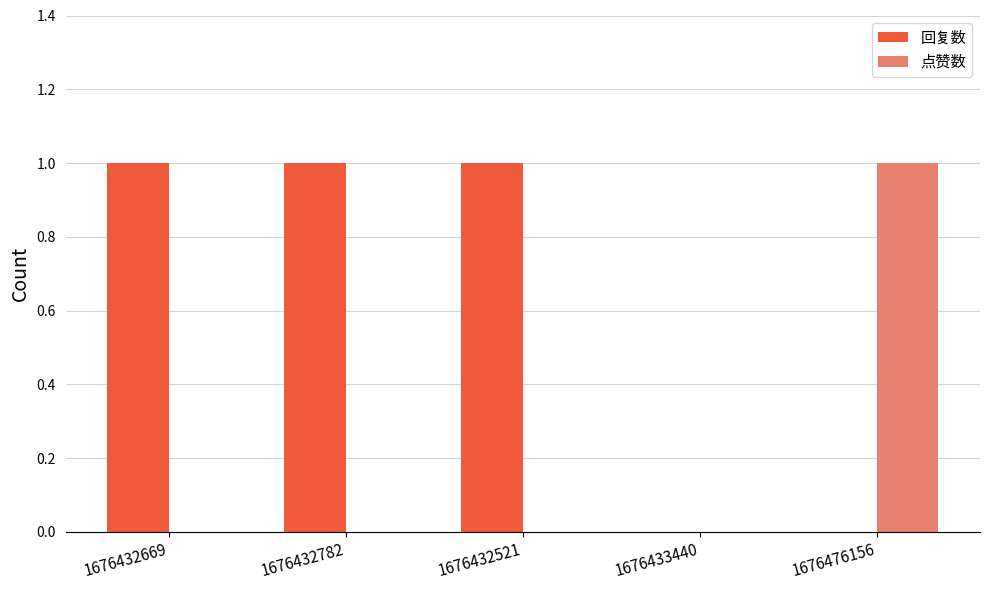

What is the greatest value displayed?

1